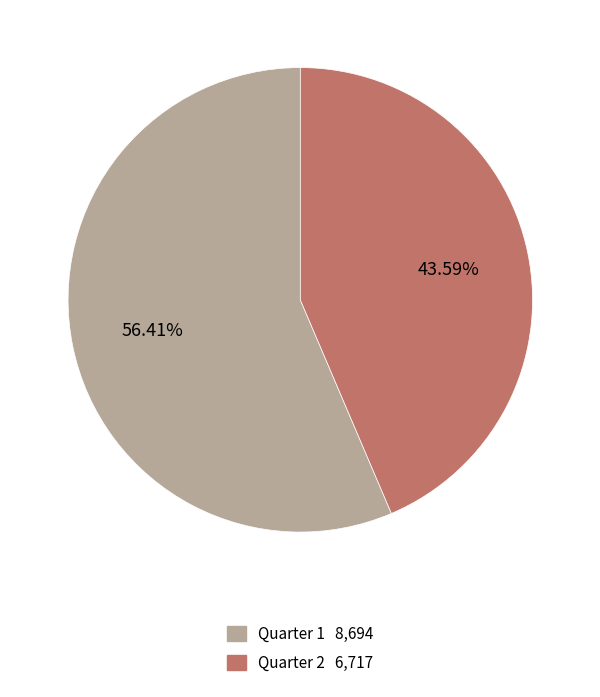

Rank the categories by value from highest to lowest.

Quarter 1, Quarter 2